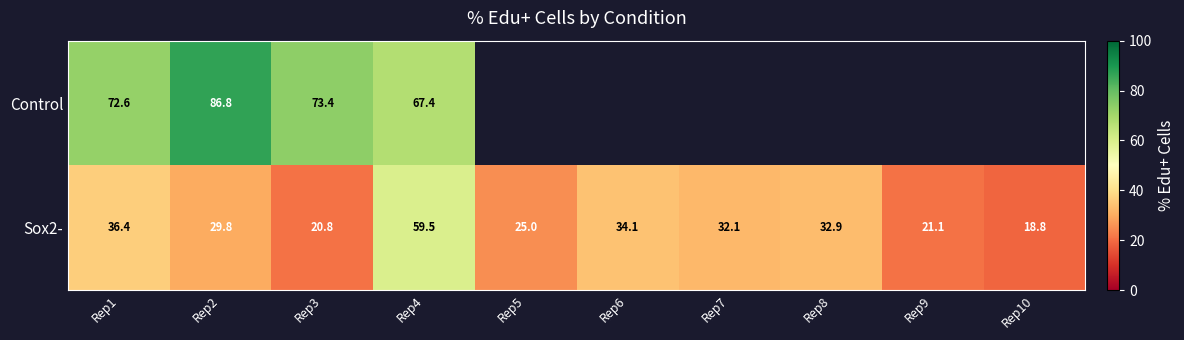

List the series in order of their overall mean, highest first.

Control, Sox2-